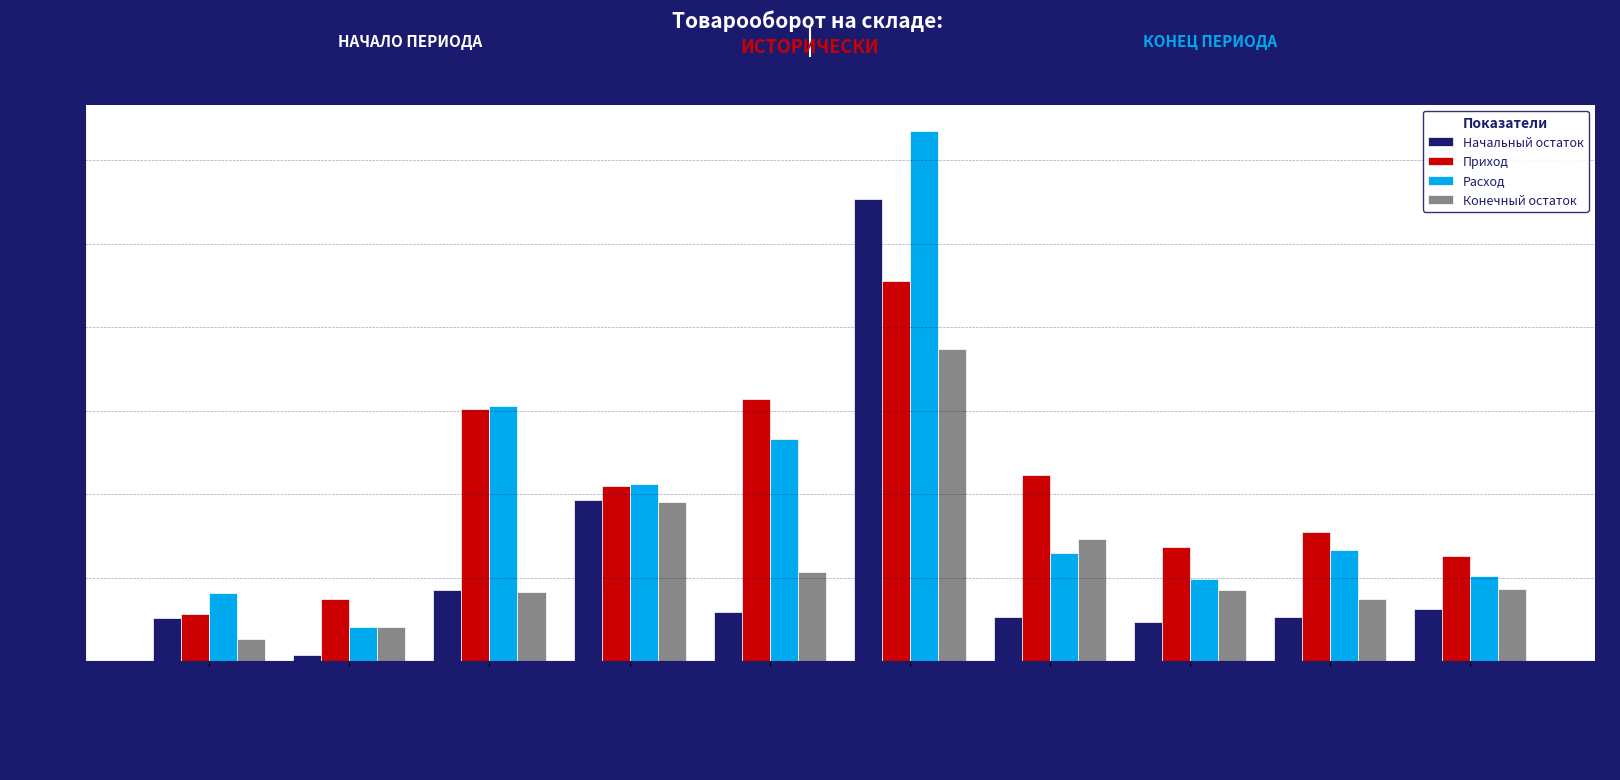

Are the bars horizontal?

No